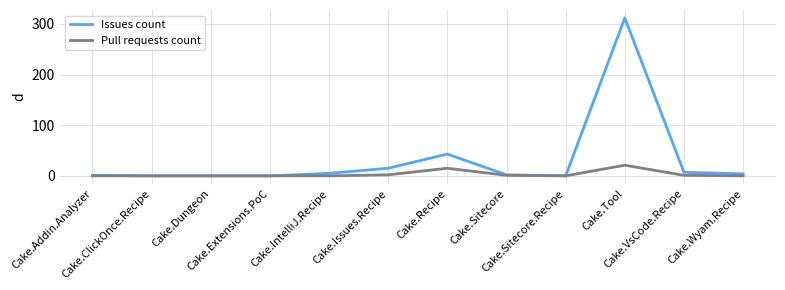

Count the number of categories in the chart.

12